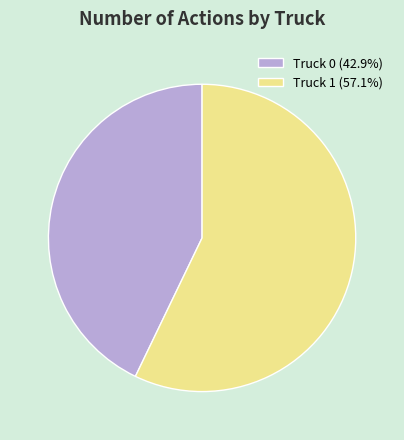

Approximately how many times larger is the value at Truck 1 (57.1%) compared to Truck 0 (42.9%)?

1.3